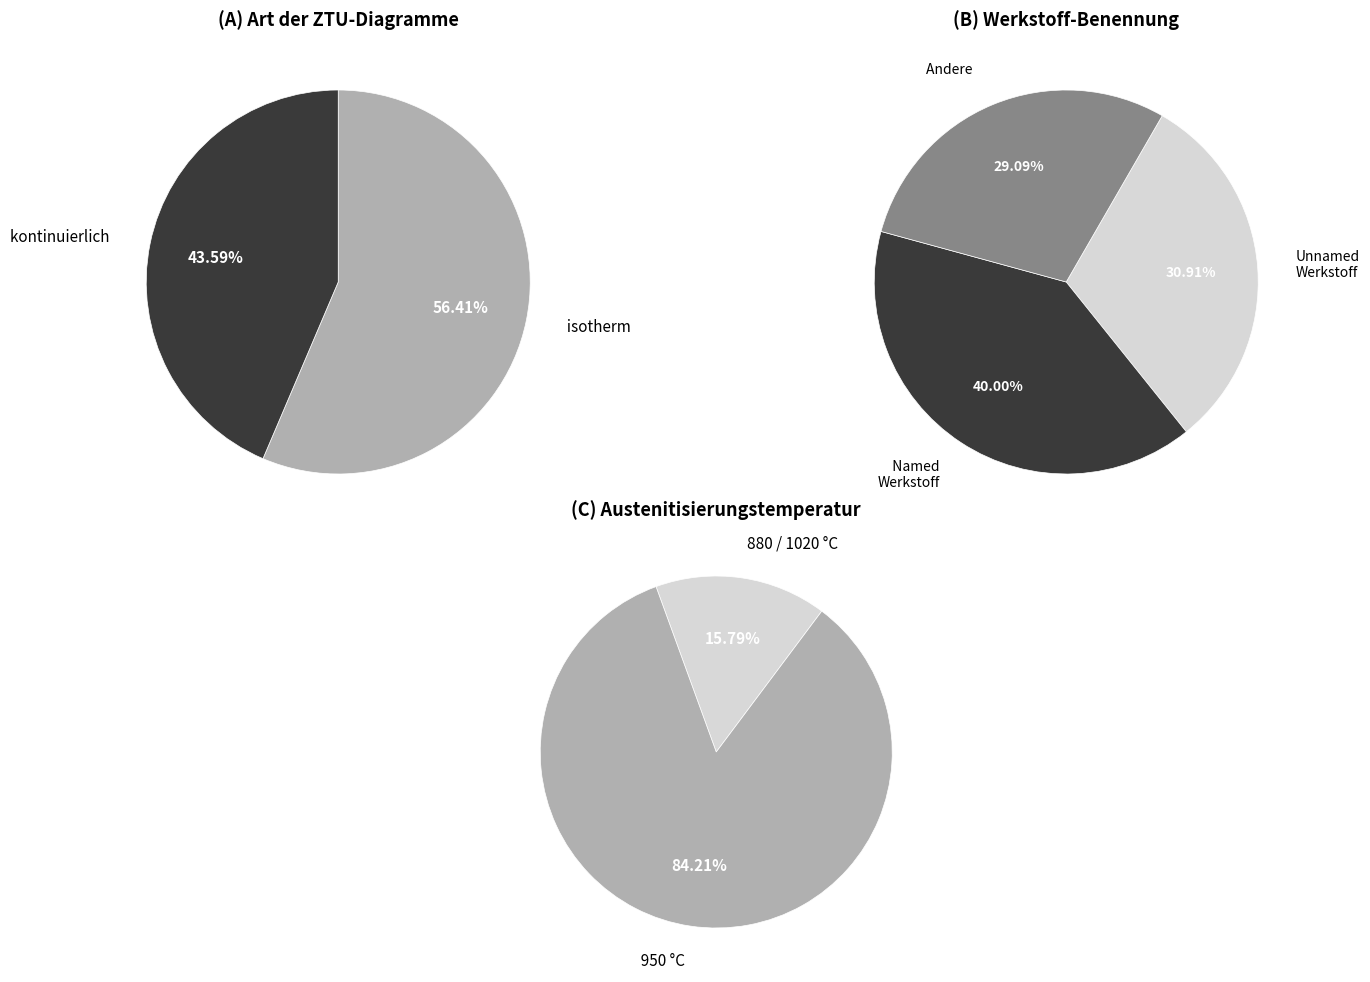

What percentage is NOT represented by isotherm?

43.6%